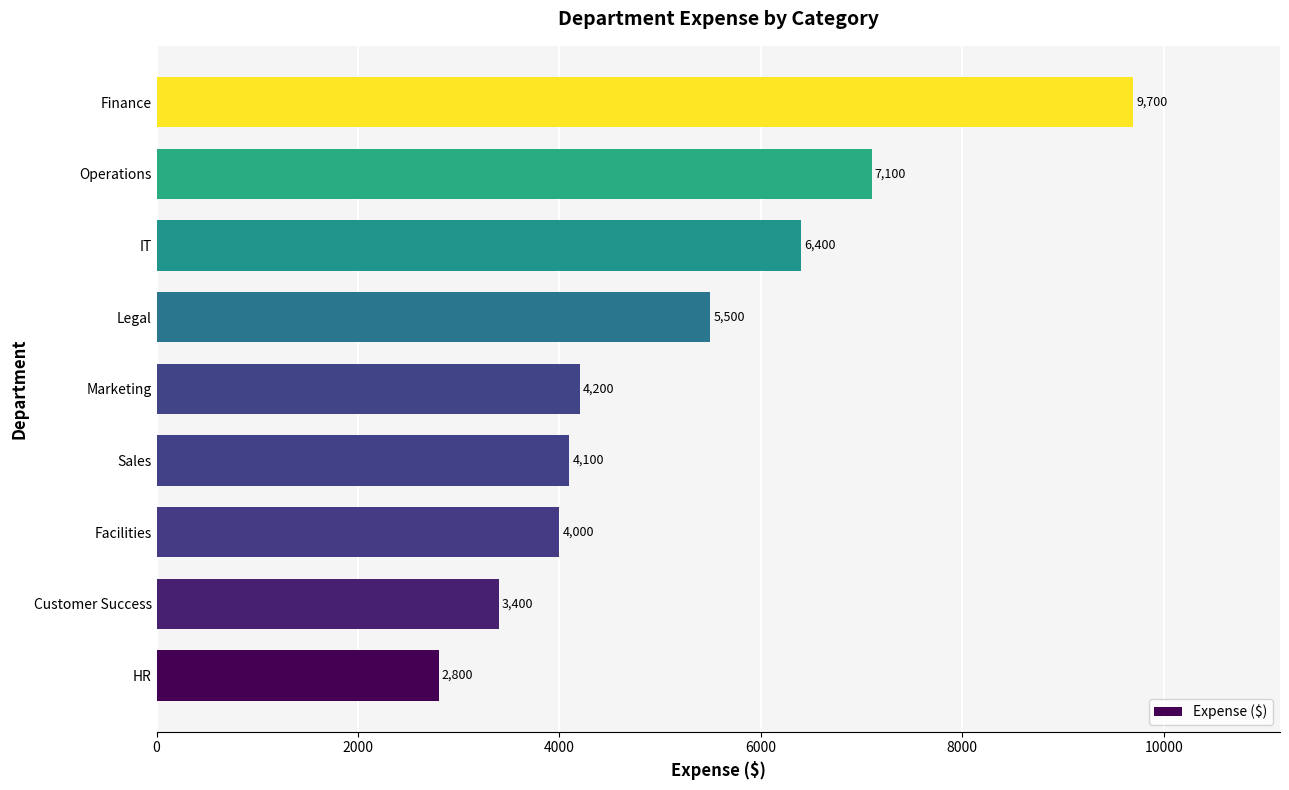

What is the change in value from Legal to IT?

+900